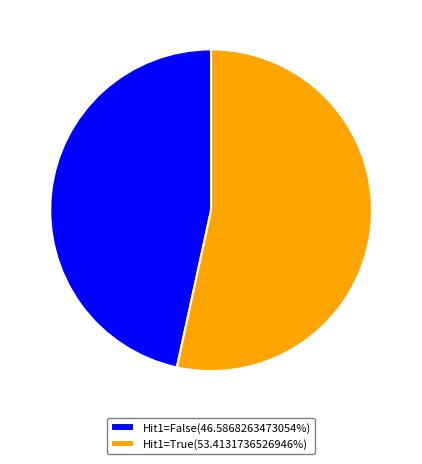

Approximately how many times larger is the value at Hit1=False(46.5868263473054%) compared to Hit1=True(53.4131736526946%)?

0.9